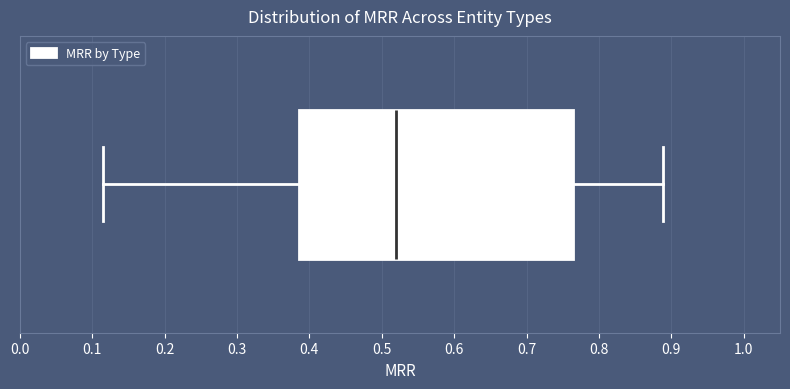

Transcribe this box plot: give where the median line is, the range the box spans, and where the two whiskers end, as read against the x-axis. The values are not printed on the chart, so give them approximately, as read against the axis.

median 0.52, box 0.39 to 0.76, whiskers 0.11 to 0.89